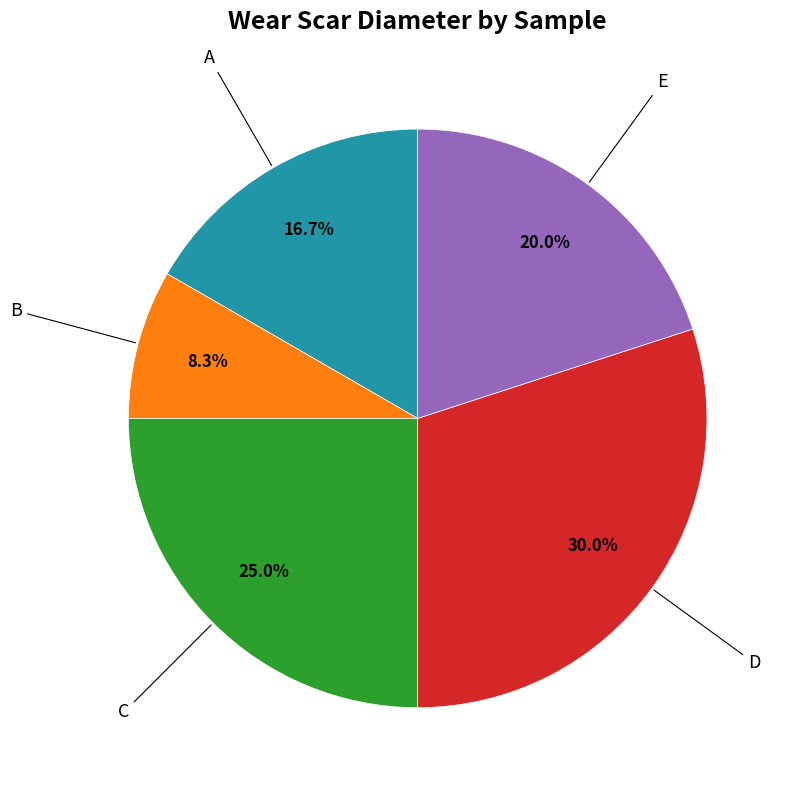

How many slices are in this pie chart?

5